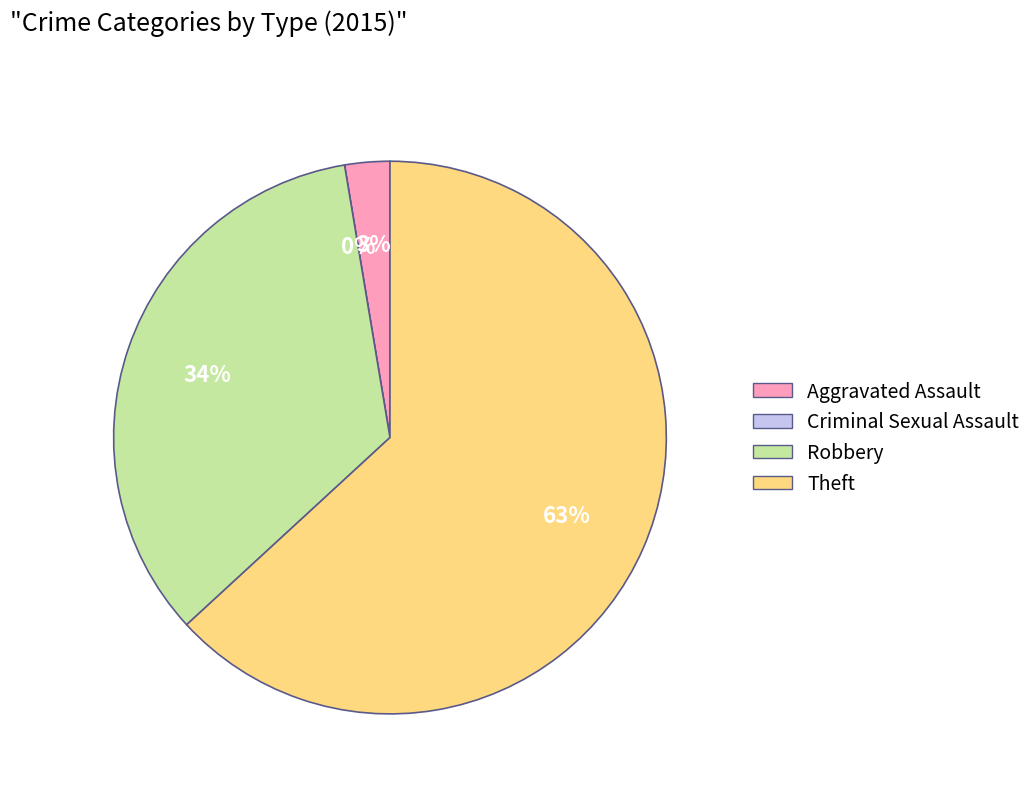

What percentage do Robbery and Theft together represent?

97.4%